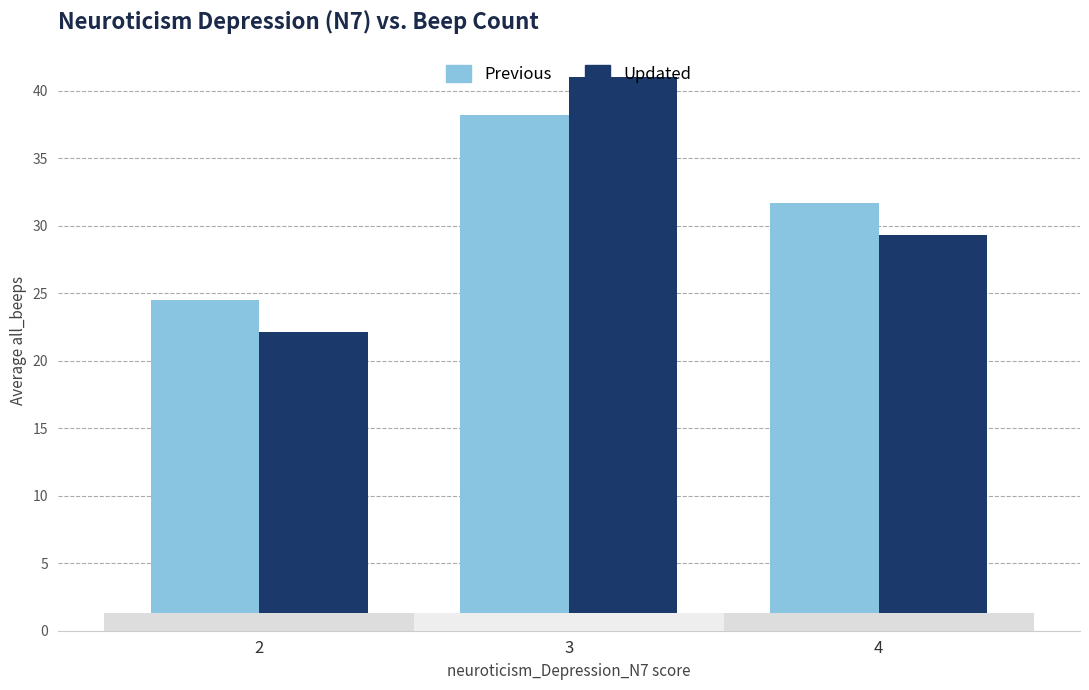

At which label does Previous reach its minimum?

2